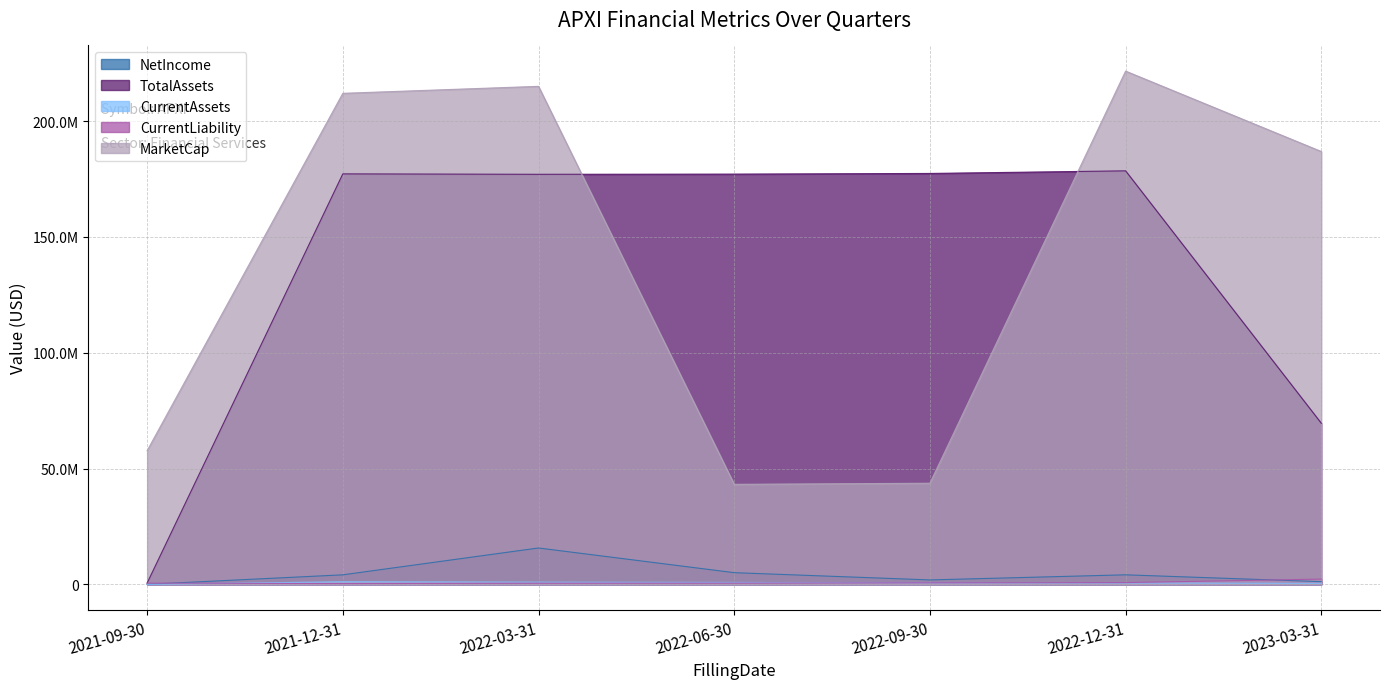

Is it true that CurrentAssets equals 0.0 at 2021-09-30?

True